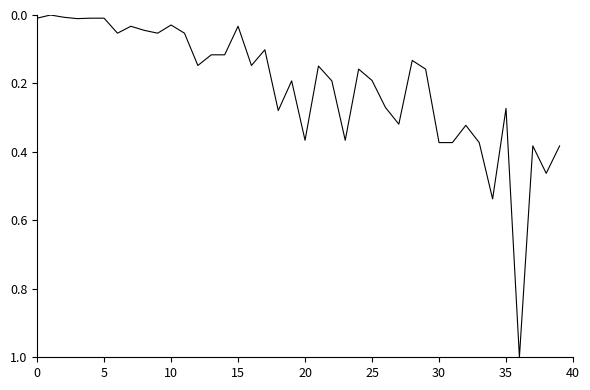

What is the maximum value shown in the chart?

1.0